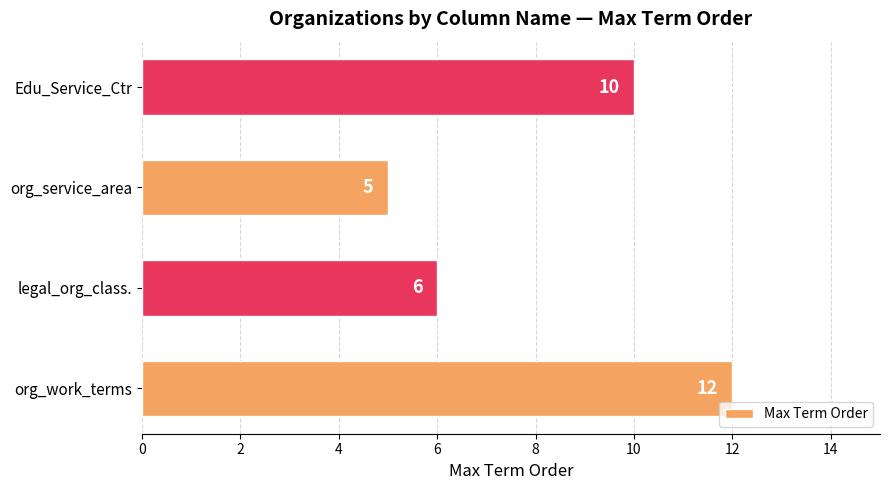

Reading bottom to top, transcribe all the data shown in this chart.

12	6	5	10